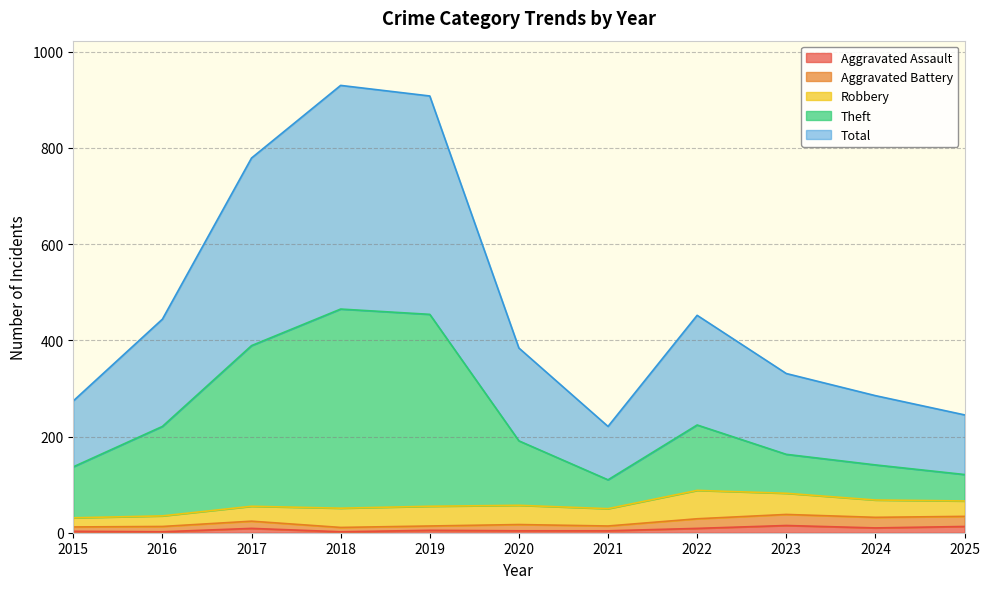

Which has a higher value, 2022 or 2021?

2022